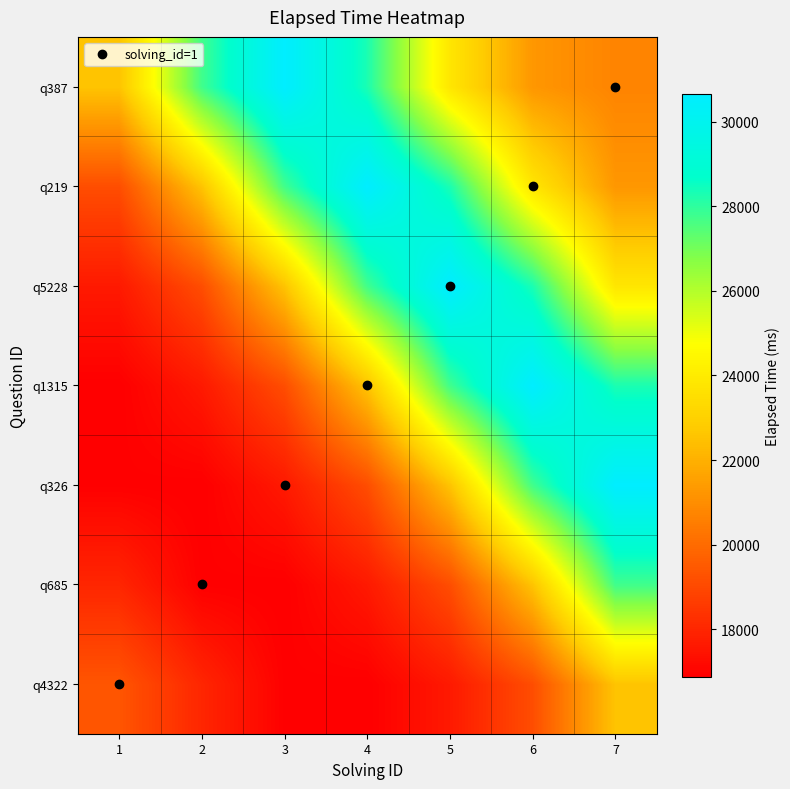

What is the total value across all series at 3?

151496.1